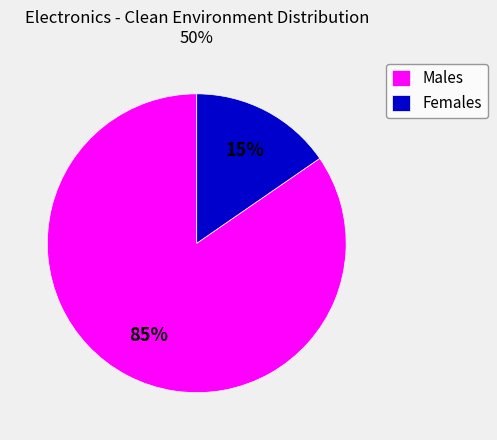

What percentage is the Males slice, to the nearest percent?

85%